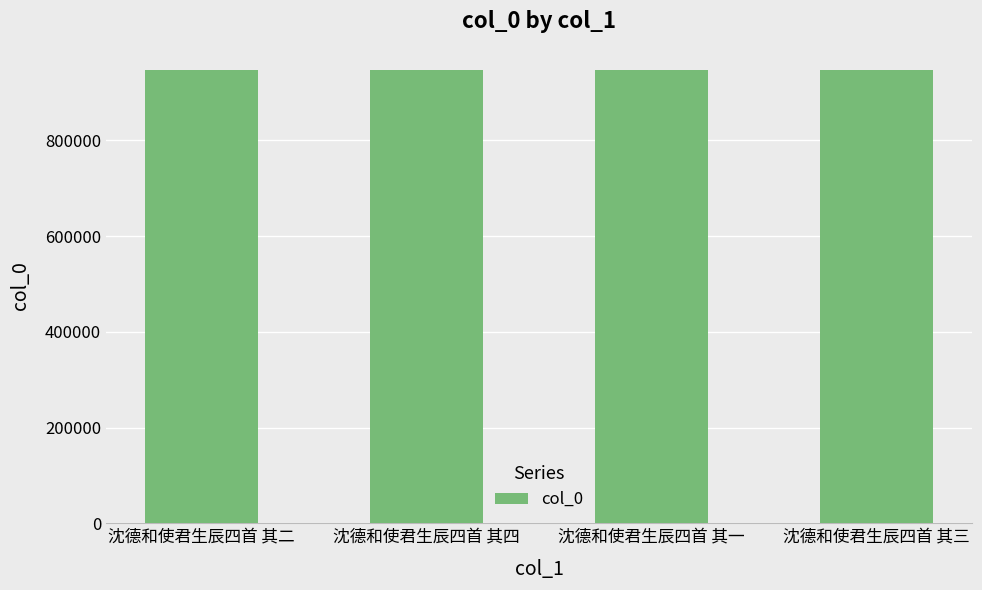

True or false: the data shows 946682 at 沈德和使君生辰四首 其一.

True